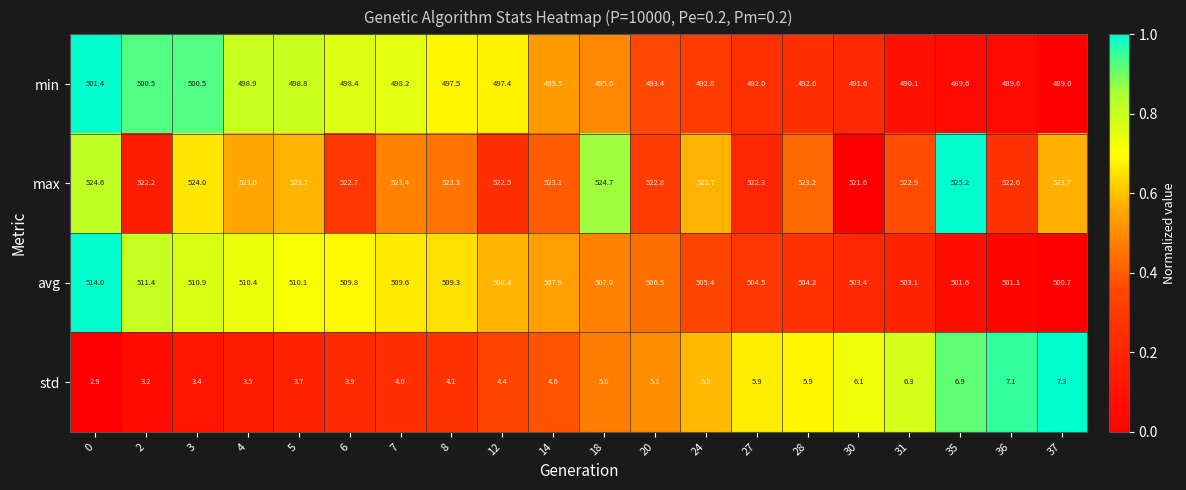

What is the total value across all series at 24?

1527.4